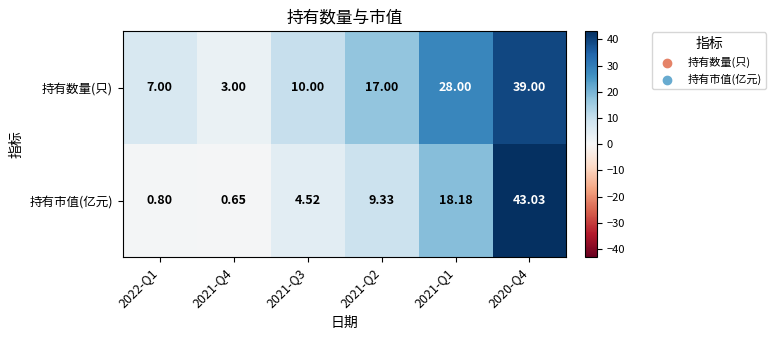

Rank the series by their average value, from lowest to highest.

持有市值(亿元), 持有数量(只)